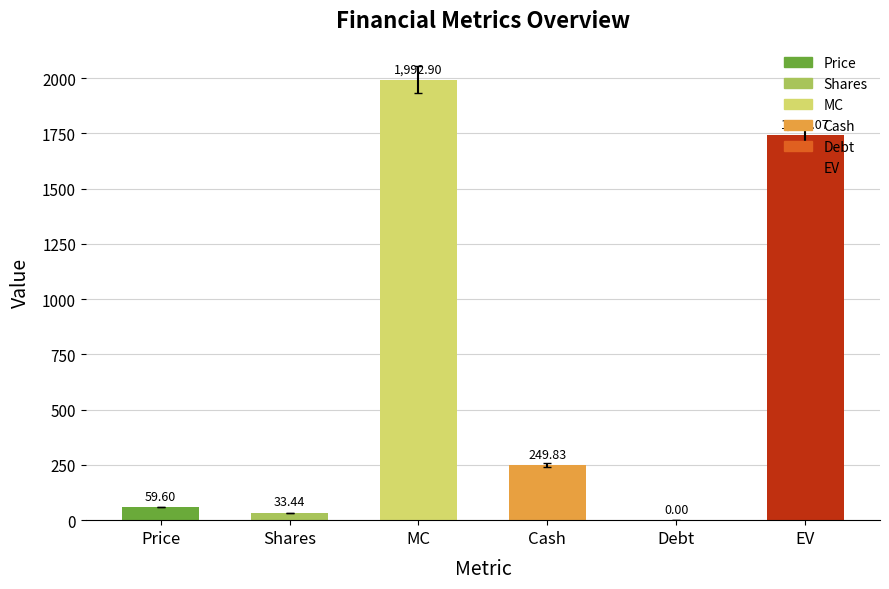

Between Cash and Price, which is larger?

Cash